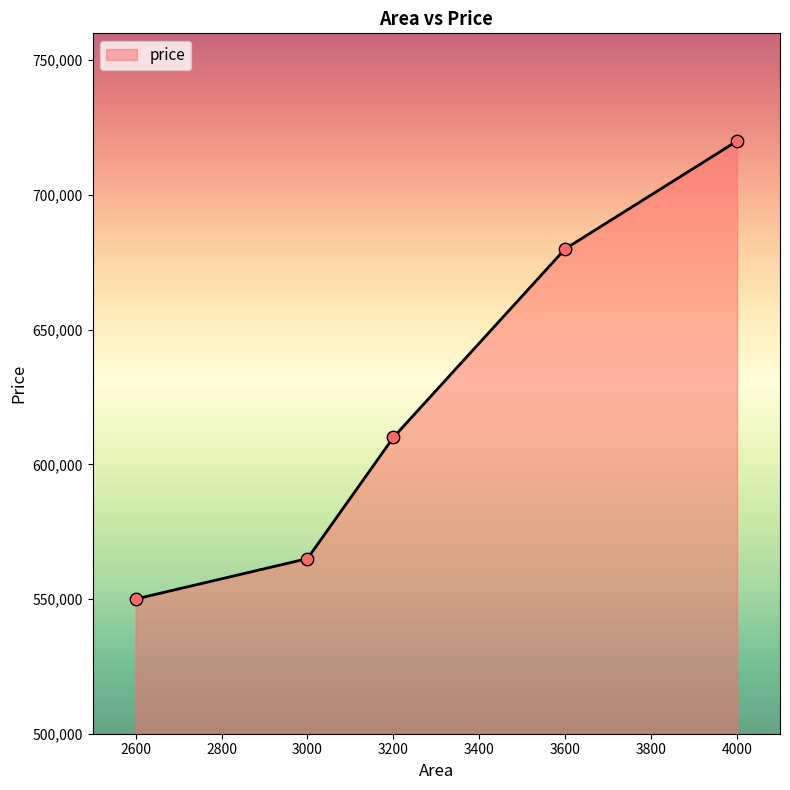

Between 4000 and 2600, which is larger?

4000